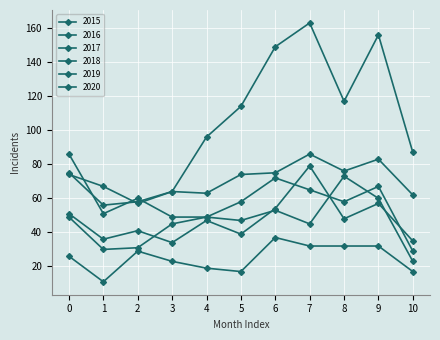

How many lines are shown in the chart?

6